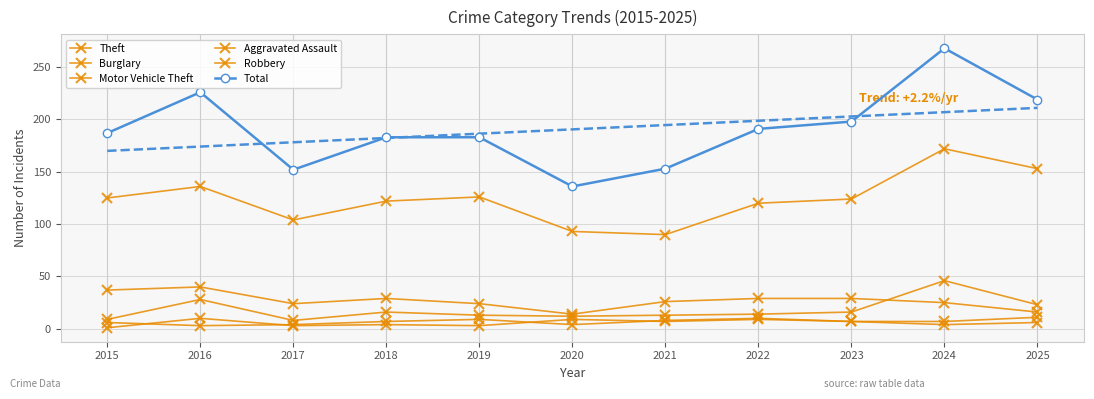

What is the difference between the maximum and second lowest values in the Theft series?

79